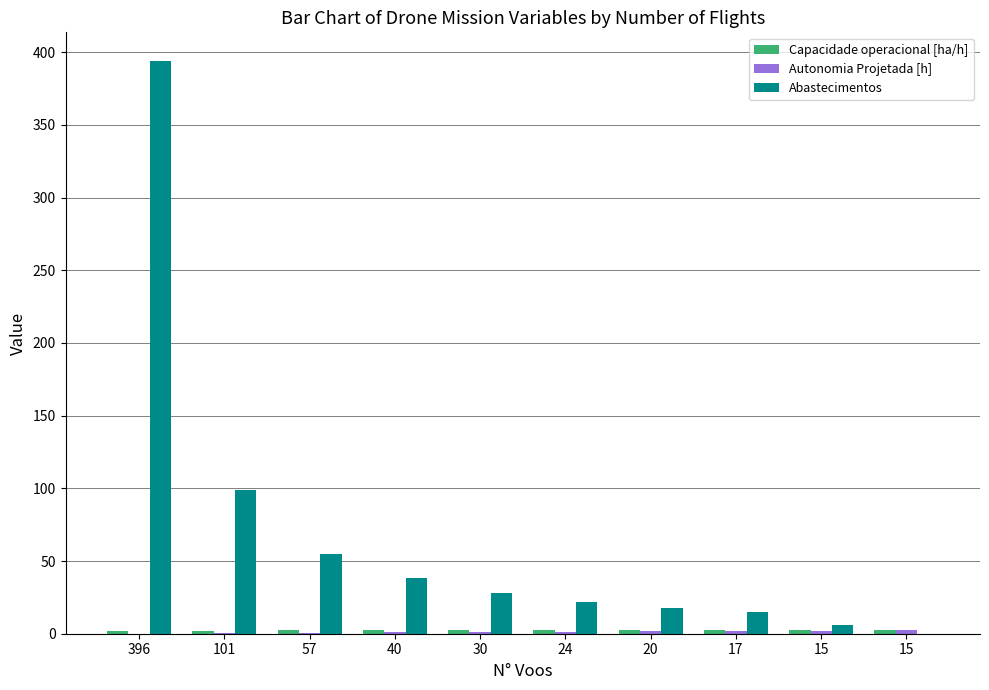

How many series are shown in this chart?

3